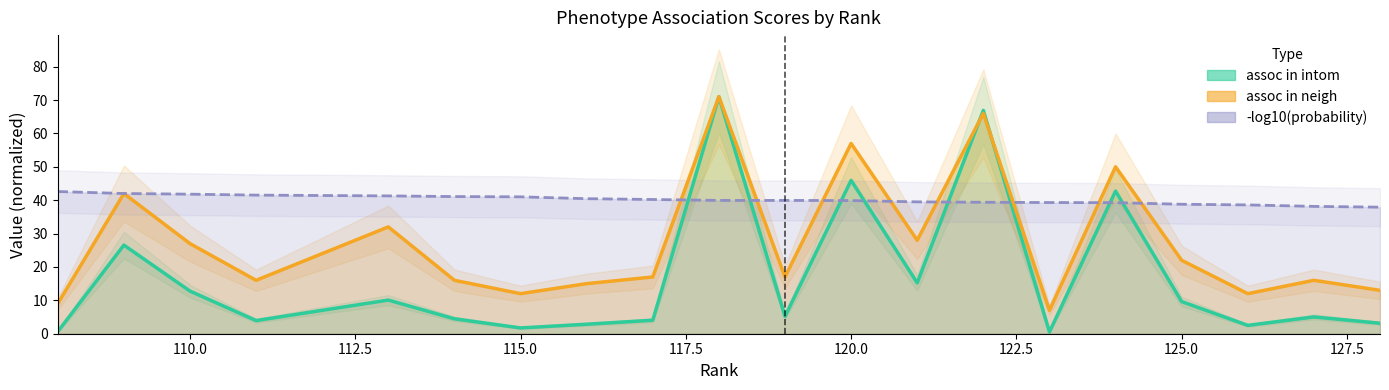

What is the greatest value displayed?

71.0